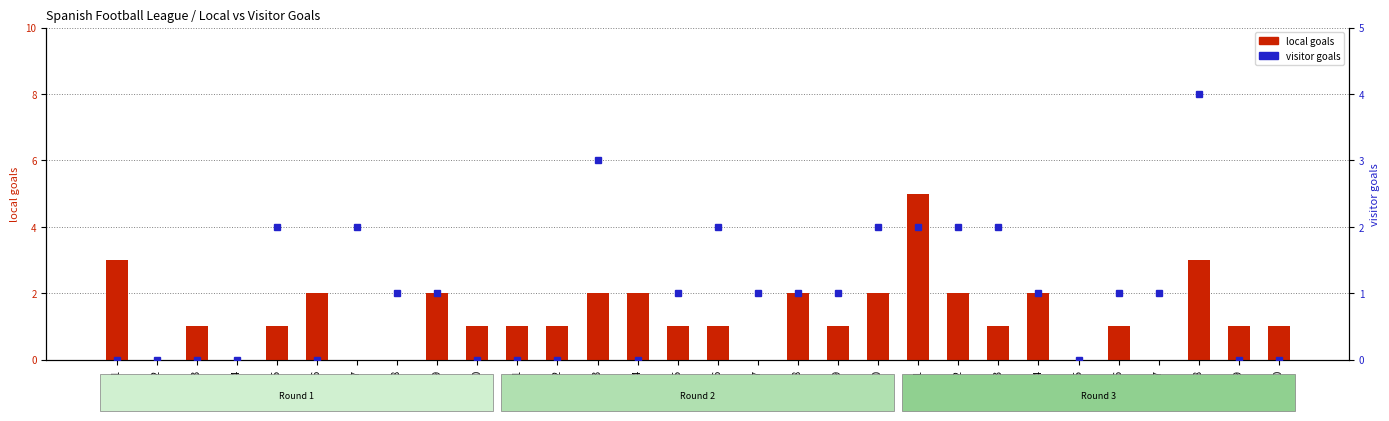

Reading right to left, what are all the values shown in this chart?

local goals: 1	1	3	0	1	0	2	1	2	5	2	1	2	0	1	1	2	2	1	1	1	2	0	0	2	1	0	1	0	3
visitor goals: 0	0	4	1	1	0	1	2	2	2	2	1	1	1	2	1	0	3	0	0	0	1	1	2	0	2	0	0	0	0